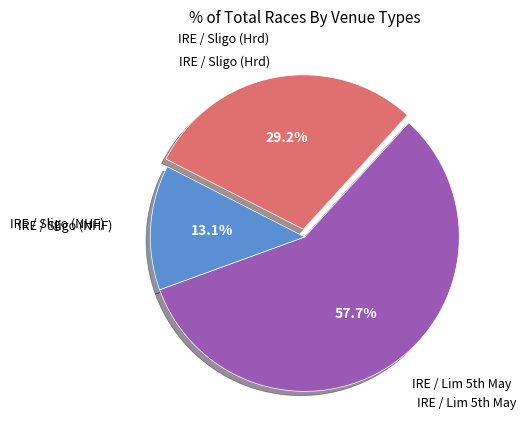

Count the number of slices in the pie.

3